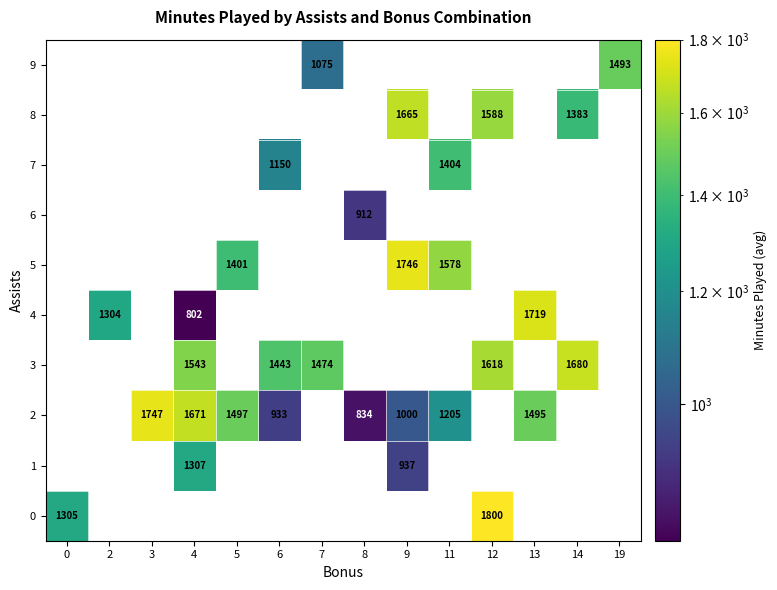

What is the minimum value shown in the chart?

802.0